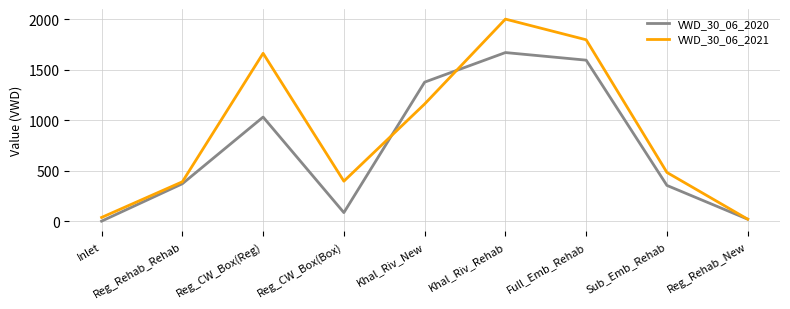

What is the difference between the maximum and minimum values in the VWD_30_06_2021 series?

1980.8